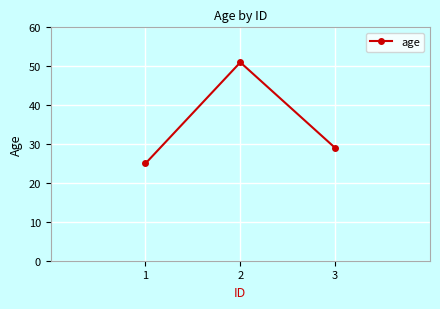

What is the smallest value displayed?

25